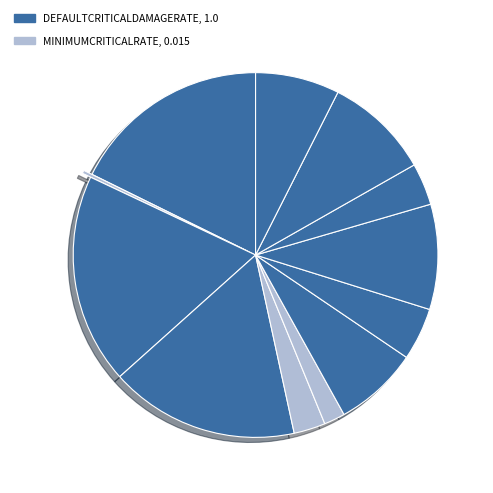

Count the number of slices in the pie.

12